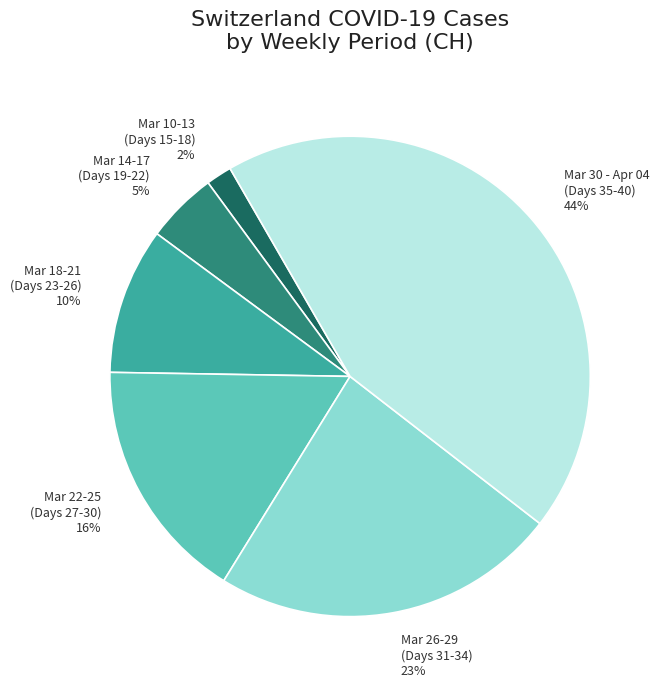

Between Mar 26-29 (Days 31-34) and Mar 10-13 (Days 15-18), which is larger?

Mar 26-29 (Days 31-34)